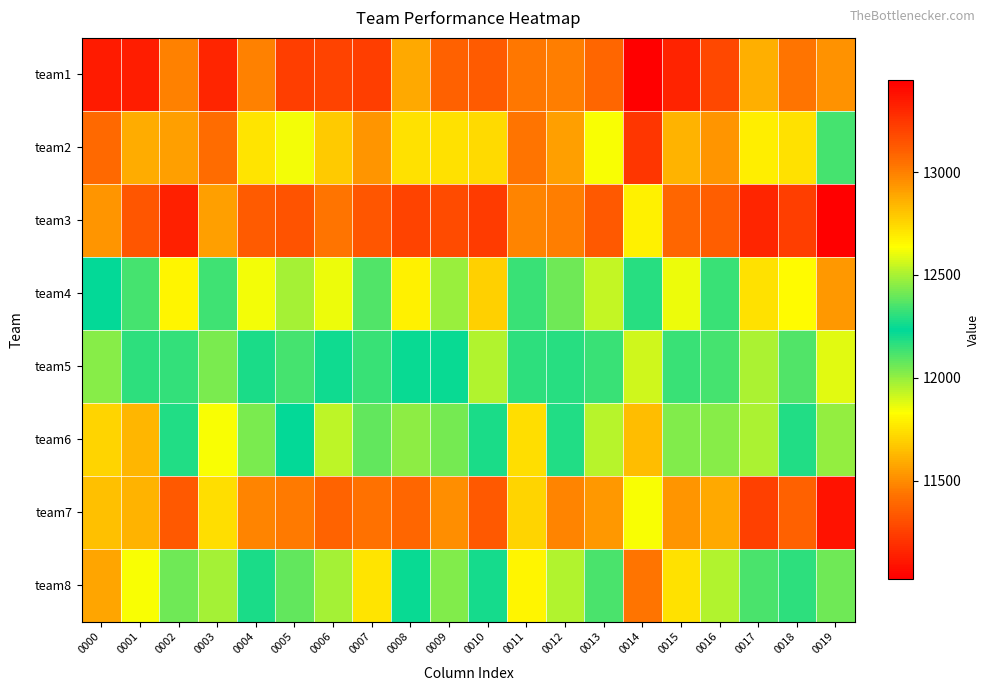

Reading left to right, extract all data points from this chart.

team1: 0000=11118	0001=11129	0002=11473	0003=11156	0004=11475	0005=11245	0006=11261	0007=11248	0008=11582	0009=11368	0010=11346	0011=11438	0012=11460	0013=11386	0014=11021	0015=11152	0016=11285	0017=11599	0018=11435	0019=11521
team2: 0000=11396	0001=11593	0002=11557	0003=11402	0004=11751	0005=11847	0006=11679	0007=11529	0008=11750	0009=11747	0010=11730	0011=11430	0012=11559	0013=11839	0014=11219	0015=11611	0016=11530	0017=11786	0018=11741	0019=12127
team3: 0000=12941	0001=13135	0002=13323	0003=12912	0004=13122	0005=13151	0006=13034	0007=13136	0008=13209	0009=13177	0010=13230	0011=12989	0012=13004	0013=13129	0014=12678	0015=13084	0016=13108	0017=13307	0018=13227	0019=13446
team4: 0000=12240	0001=12338	0002=12669	0003=12332	0004=12619	0005=12492	0006=12612	0007=12361	0008=12678	0009=12473	0010=12767	0011=12327	0012=12406	0013=12538	0014=12170	0015=12609	0016=12328	0017=12721	0018=12648	0019=12932
team5: 0000=12025	0001=12303	0002=12315	0003=12044	0004=12273	0005=12343	0006=12211	0007=12147	0008=12216	0009=12224	0010=12512	0011=12167	0012=12295	0013=12327	0014=11903	0015=12326	0016=12129	0017=12505	0018=12363	0019=12585
team6: 0000=11711	0001=11624	0002=12181	0003=11840	0004=12044	0005=12238	0006=11938	0007=12076	0008=12011	0009=12053	0010=12190	0011=11733	0012=12286	0013=11940	0014=11645	0015=12027	0016=12022	0017=11962	0018=12287	0019=12462
team7: 0000=12820	0001=12856	0002=13133	0003=12734	0004=12987	0005=13014	0006=13090	0007=13045	0008=13081	0009=12955	0010=13128	0011=12762	0012=12988	0013=12927	0014=12622	0015=12943	0016=12878	0017=13212	0018=13099	0019=13371
team8: 0000=11571	0001=11837	0002=12055	0003=11969	0004=12187	0005=12077	0006=11972	0007=11758	0008=12222	0009=12028	0010=12204	0011=11800	0012=11952	0013=12118	0014=11431	0015=11748	0016=11957	0017=12119	0018=12165	0019=12408